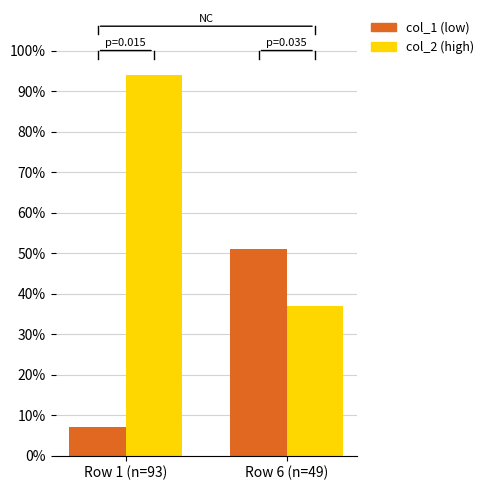

Which series has the widest spread of values?

col_2 (high)